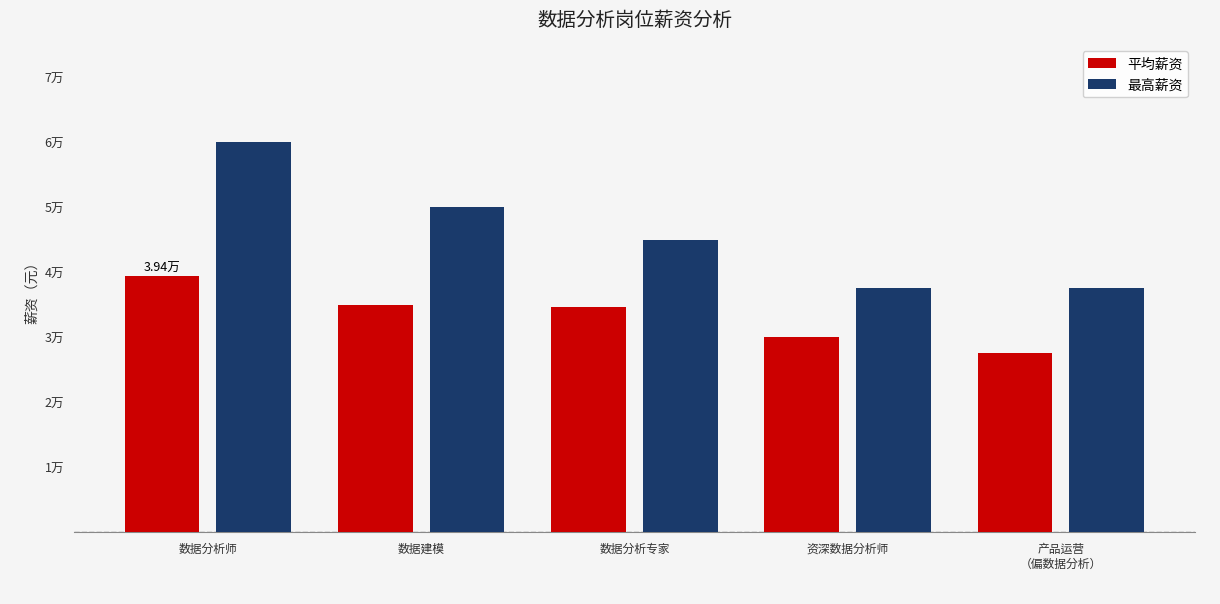

True or false: 平均薪资 has a value of 40564 at 资深数据分析师.

False